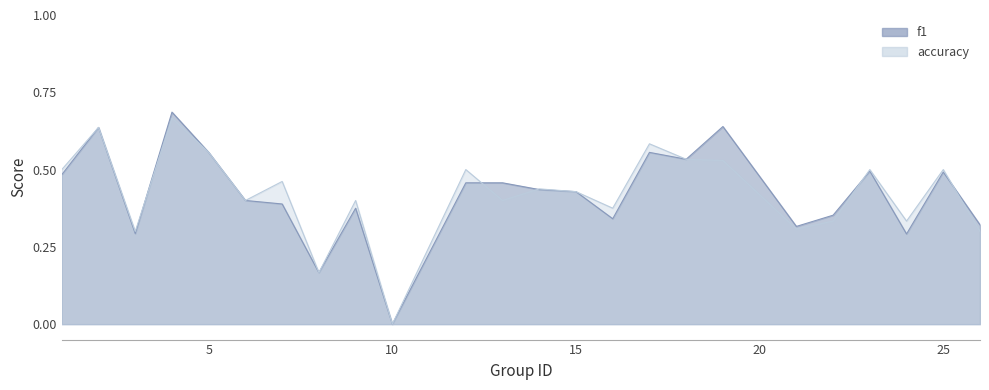

Rank the series by their average value, from lowest to highest.

f1, accuracy